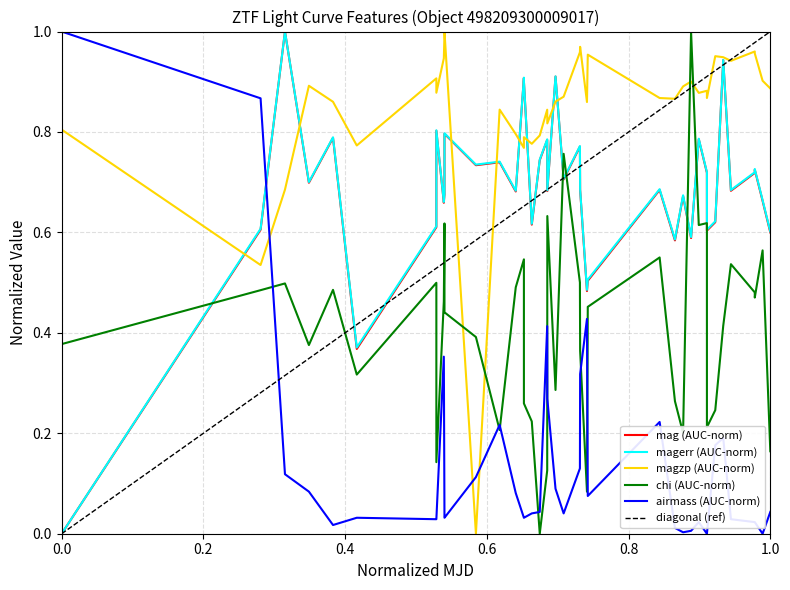

In magerr, how many points are higher than both neighbors (excluding endpoints)?

14